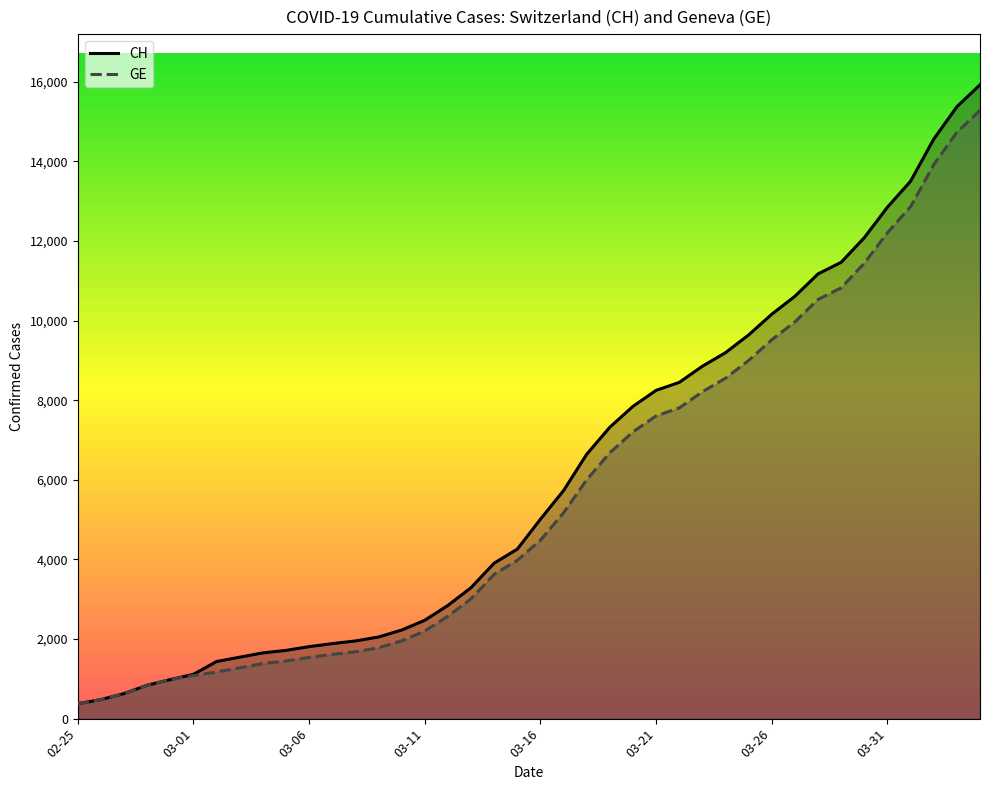

What position from the right is 23?

17